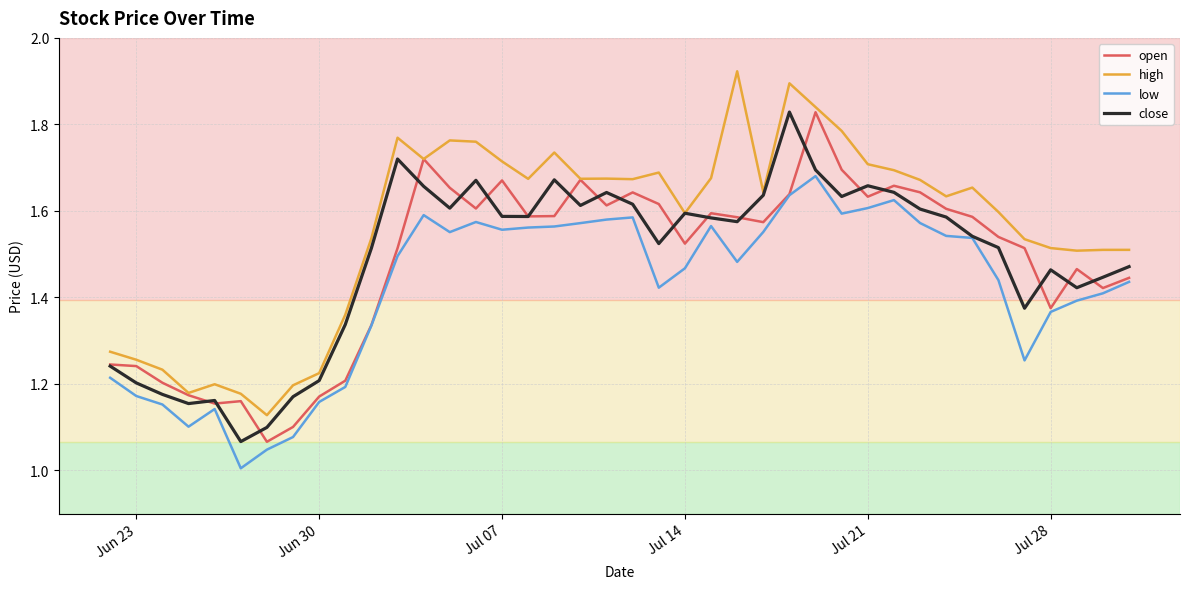

Which series has the largest total across all categories?

high